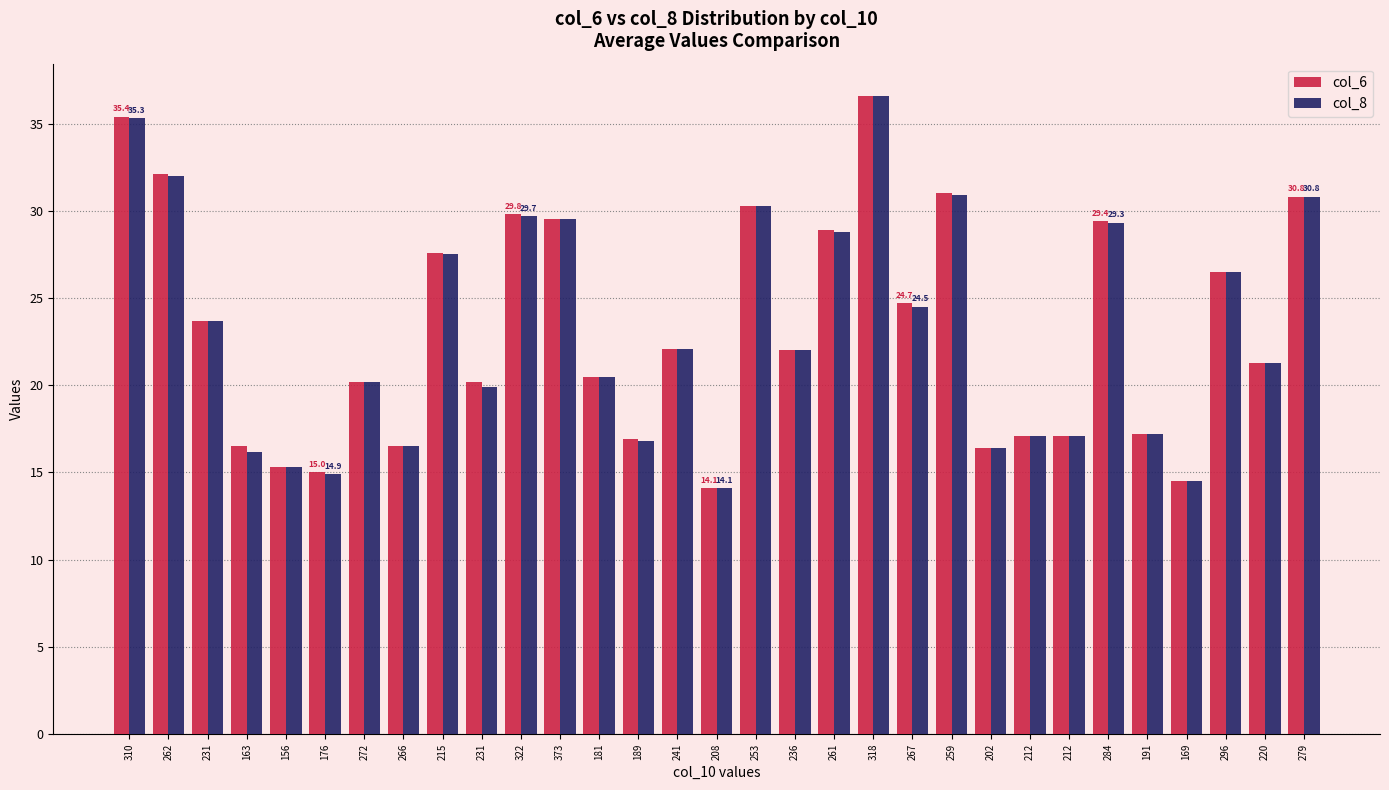

Are the bars grouped side by side (vs. stacked)?

Yes